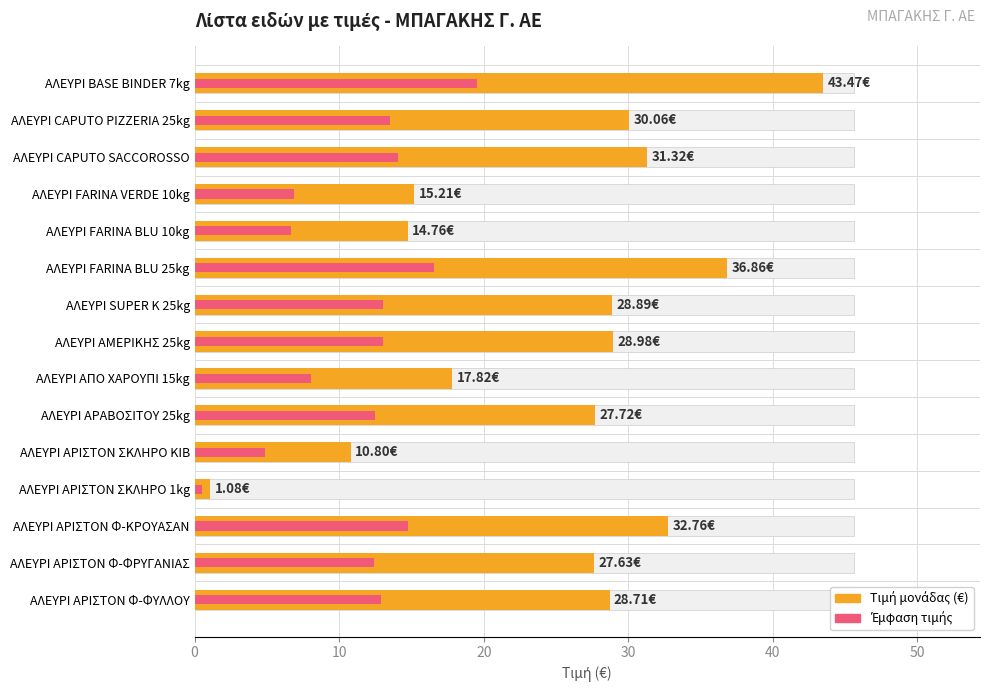

Count the number of categories in the chart.

15